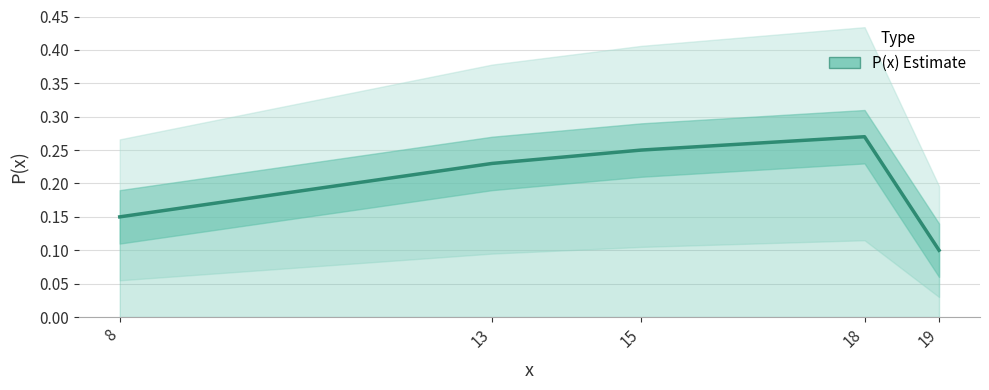

At which category does the chart reach its minimum across all series?

19